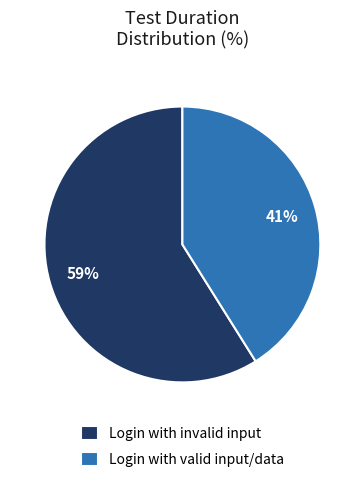

Which category has the smallest portion of the pie?

Login with valid input/data